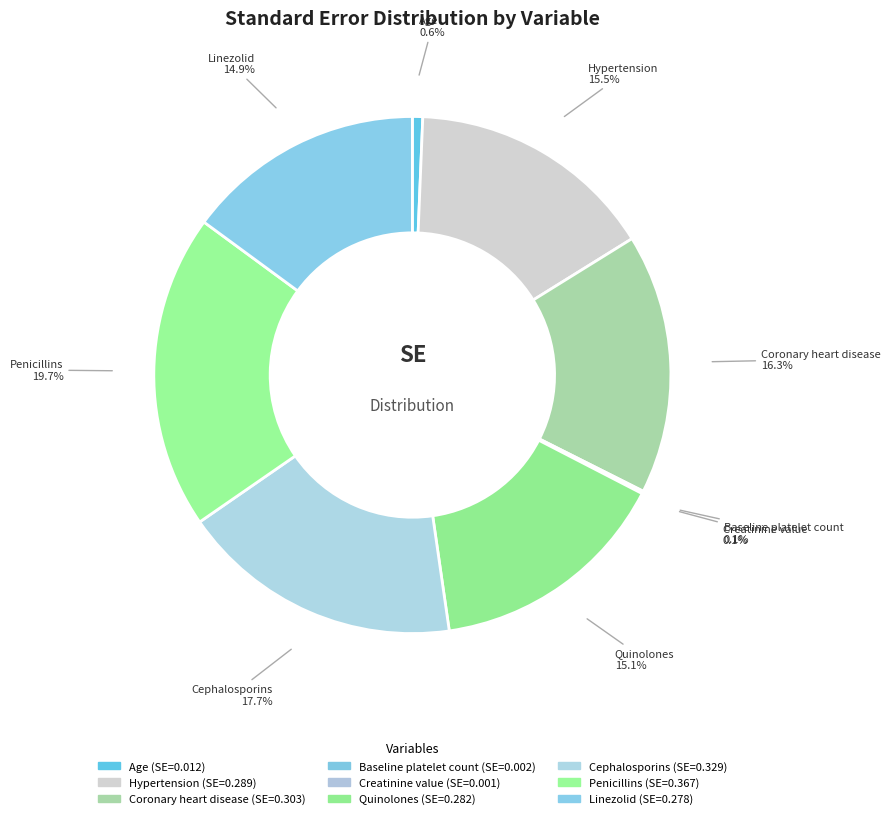

Does Quinolones account for over 50% of the chart?

No